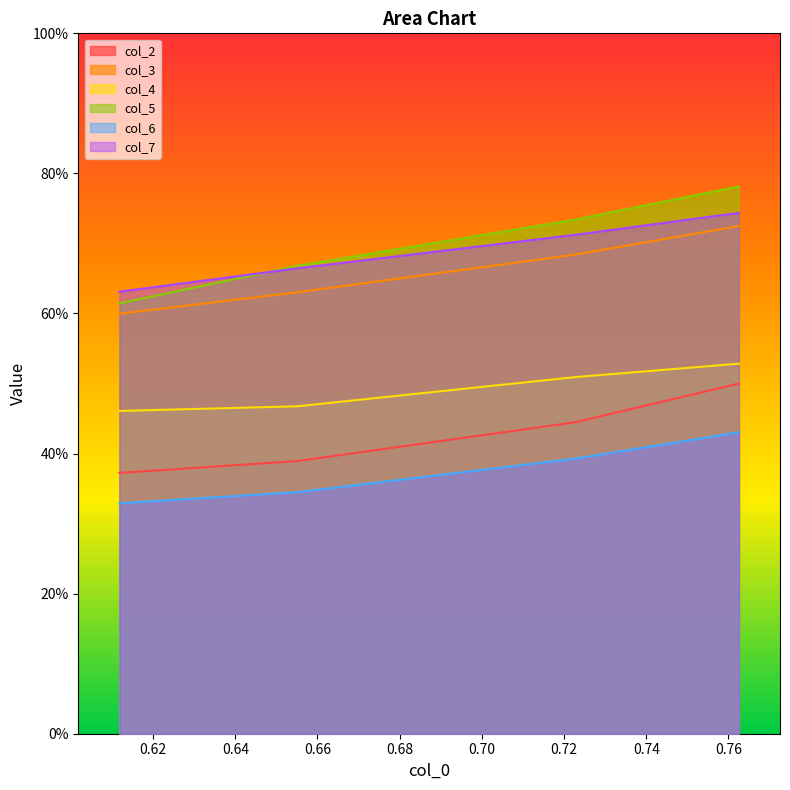

What are all the series names shown in the legend?

col_2, col_3, col_4, col_5, col_6, col_7